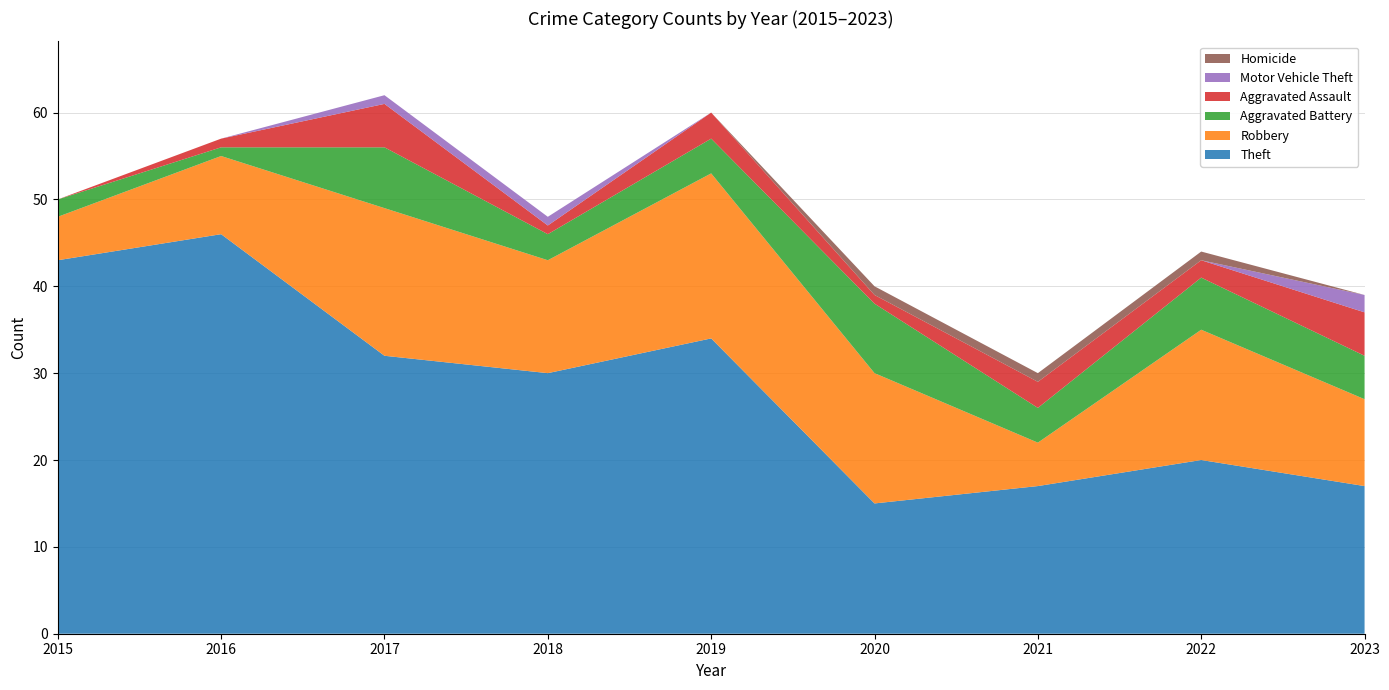

Reading left to right, transcribe all the data shown in this chart.

Theft: 2015=43	2016=46	2017=32	2018=30	2019=34	2020=15	2021=17	2022=20	2023=17
Robbery: 2015=5	2016=9	2017=17	2018=13	2019=19	2020=15	2021=5	2022=15	2023=10
Aggravated Battery: 2015=2	2016=1	2017=7	2018=3	2019=4	2020=8	2021=4	2022=6	2023=5
Aggravated Assault: 2015=0	2016=1	2017=5	2018=1	2019=3	2020=1	2021=3	2022=2	2023=5
Motor Vehicle Theft: 2015=0	2016=0	2017=1	2018=1	2019=0	2020=0	2021=0	2022=0	2023=2
Homicide: 2015=0	2016=0	2017=0	2018=0	2019=0	2020=1	2021=1	2022=1	2023=0